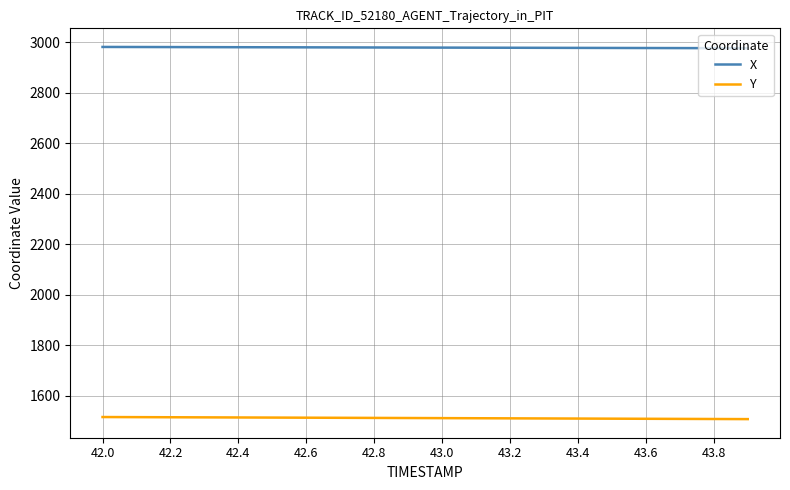

What is the maximum value for Y?

1514.6